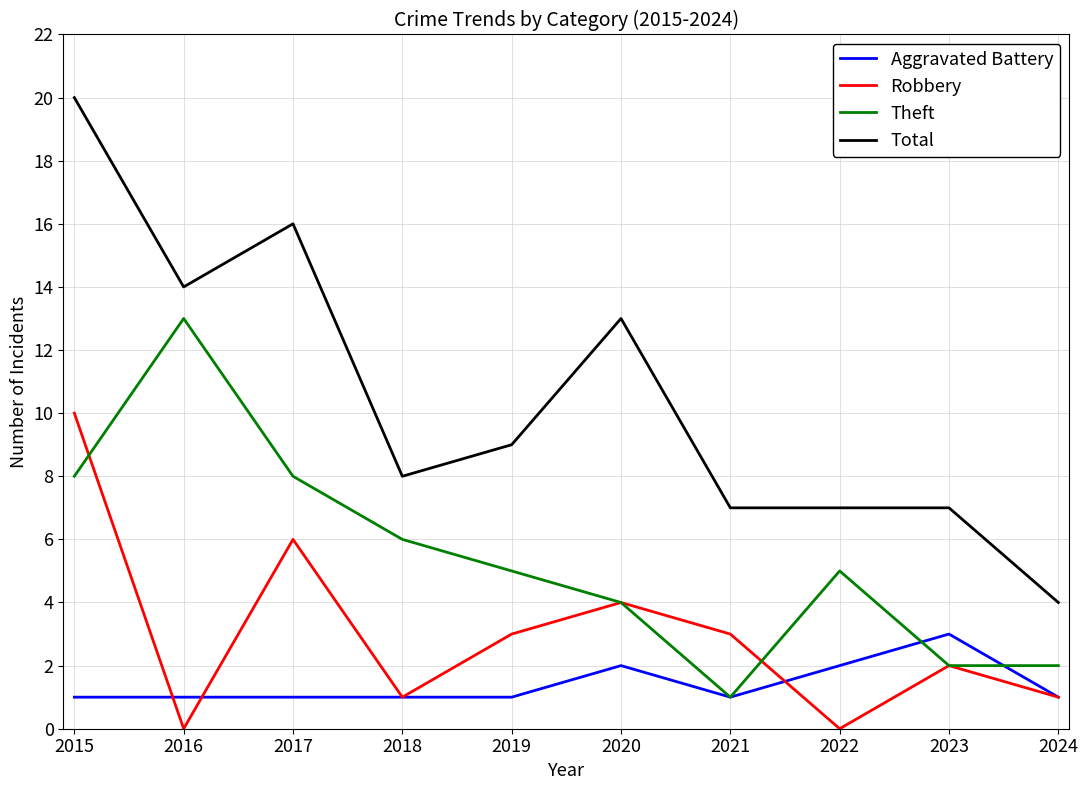

Reading left to right, extract all data points from this chart.

Aggravated Battery: 2015=1	2016=1	2017=1	2018=1	2019=1	2020=2	2021=1	2022=2	2023=3	2024=1
Robbery: 2015=10	2016=0	2017=6	2018=1	2019=3	2020=4	2021=3	2022=0	2023=2	2024=1
Theft: 2015=8	2016=13	2017=8	2018=6	2019=5	2020=4	2021=1	2022=5	2023=2	2024=2
Total: 2015=20	2016=14	2017=16	2018=8	2019=9	2020=13	2021=7	2022=7	2023=7	2024=4